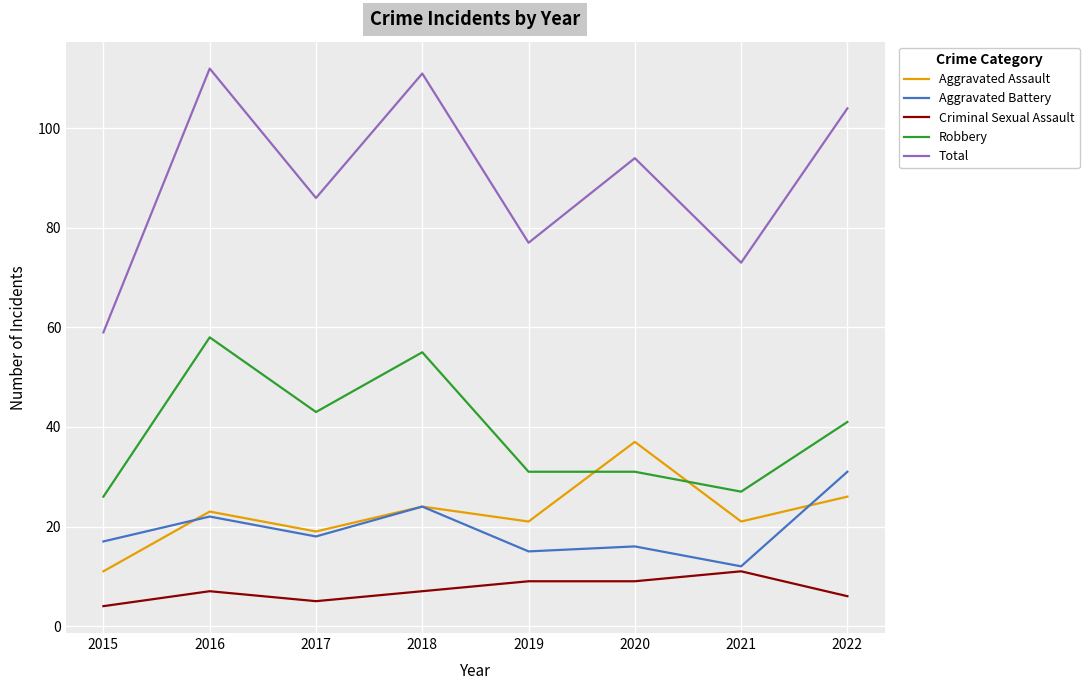

Reading right to left, list all the values displayed in this chart.

Aggravated Assault: 26	21	37	21	24	19	23	11
Aggravated Battery: 31	12	16	15	24	18	22	17
Criminal Sexual Assault: 6	11	9	9	7	5	7	4
Robbery: 41	27	31	31	55	43	58	26
Total: 104	73	94	77	111	86	112	59